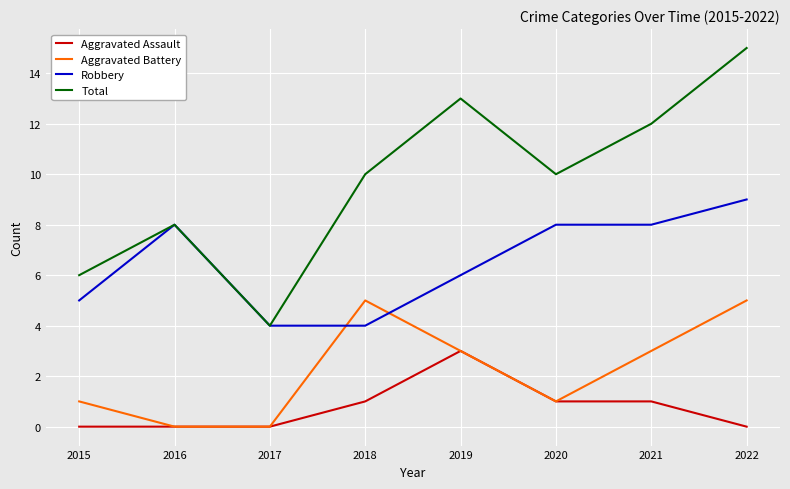

Between 2015 and 2021, which series saw the biggest shift?

Total